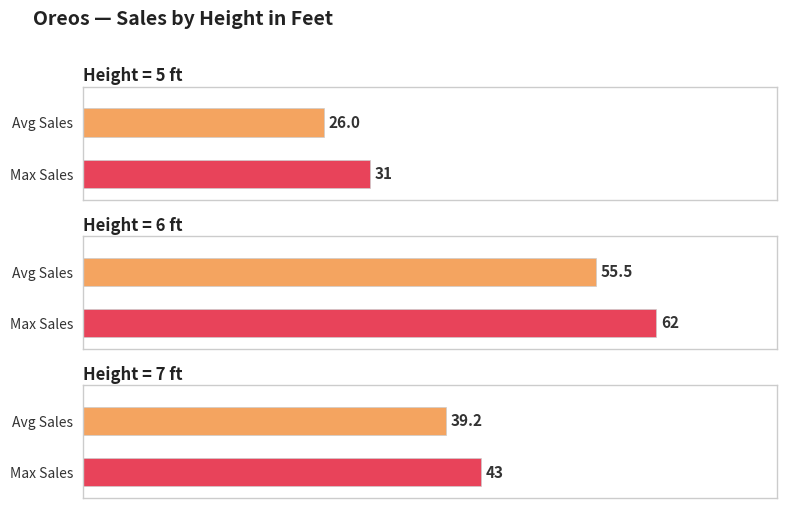

True or false: the data shows 11 at 3.

False